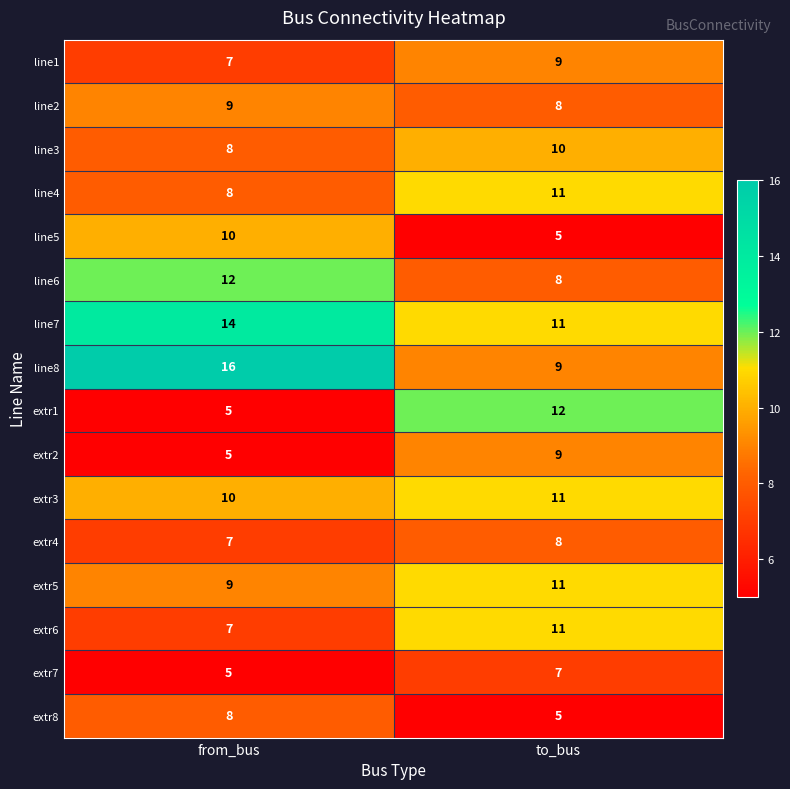

Read the line8 value at from_bus.

16